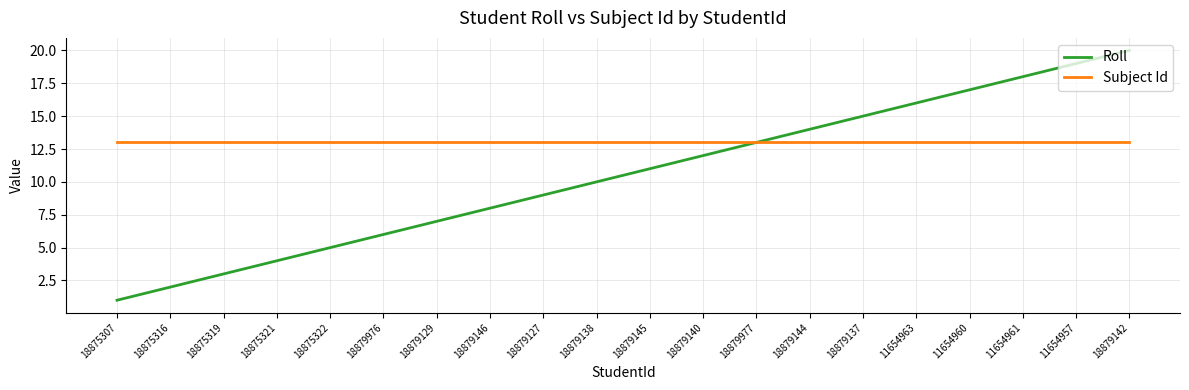

Rank the series by their maximum value, from highest to lowest.

Roll, Subject Id